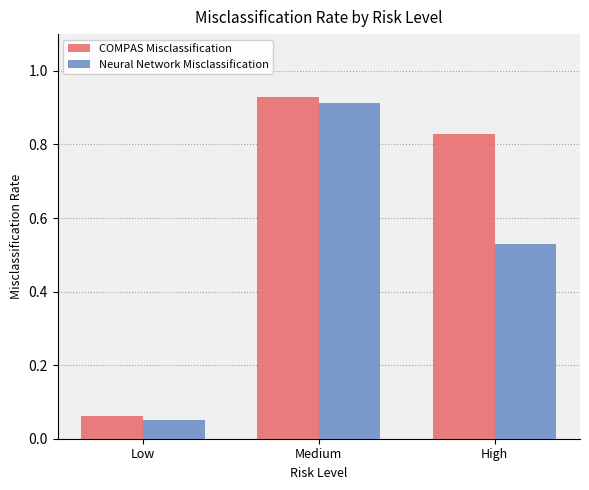

List the series in order of their overall mean, lowest first.

Neural Network Misclassification, COMPAS Misclassification